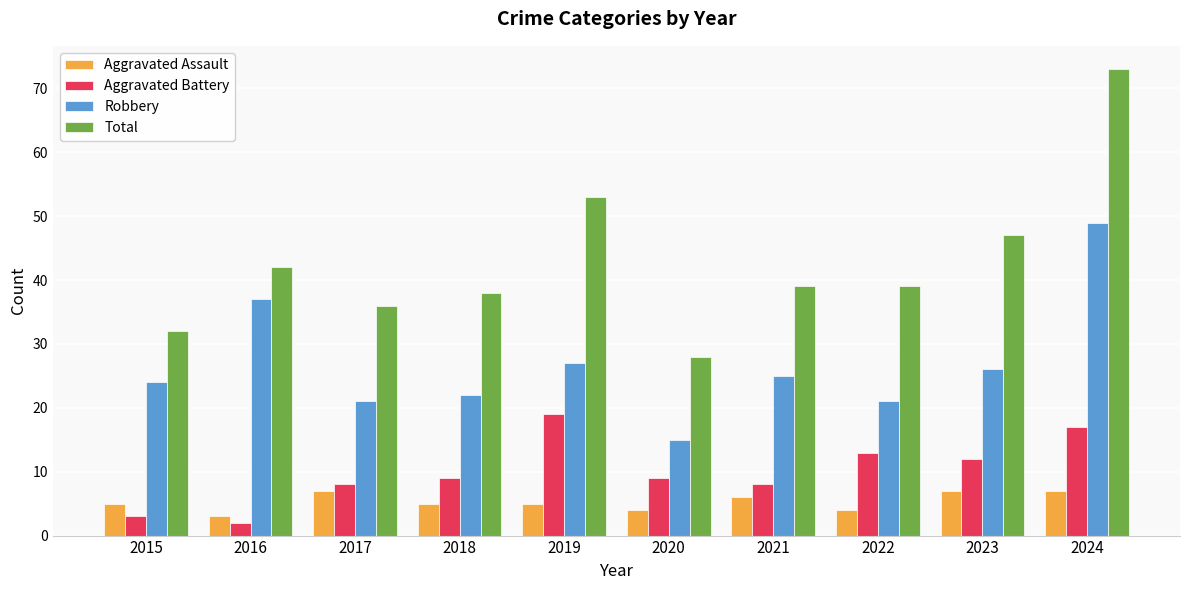

Is the value of Robbery at 2023 greater than the value of Aggravated Battery at 2019?

Yes